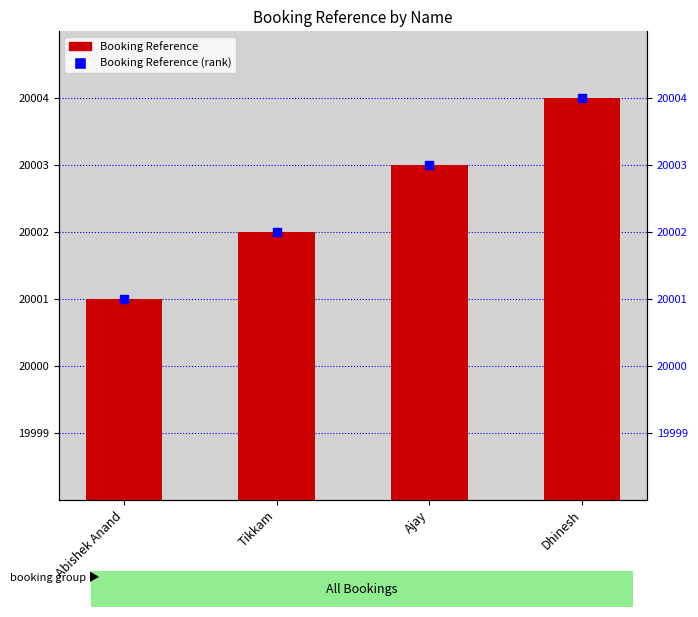

Which series has the largest total across all categories?

Booking Reference